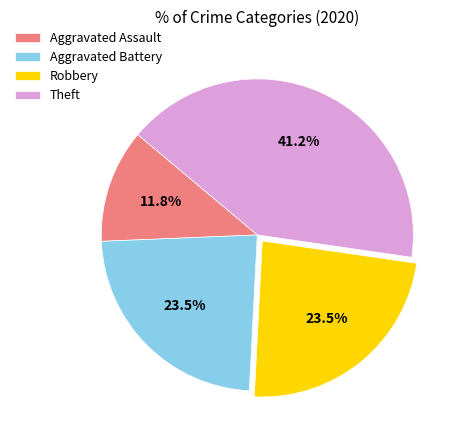

Is it true that Aggravated Assault is 12% of the pie?

True